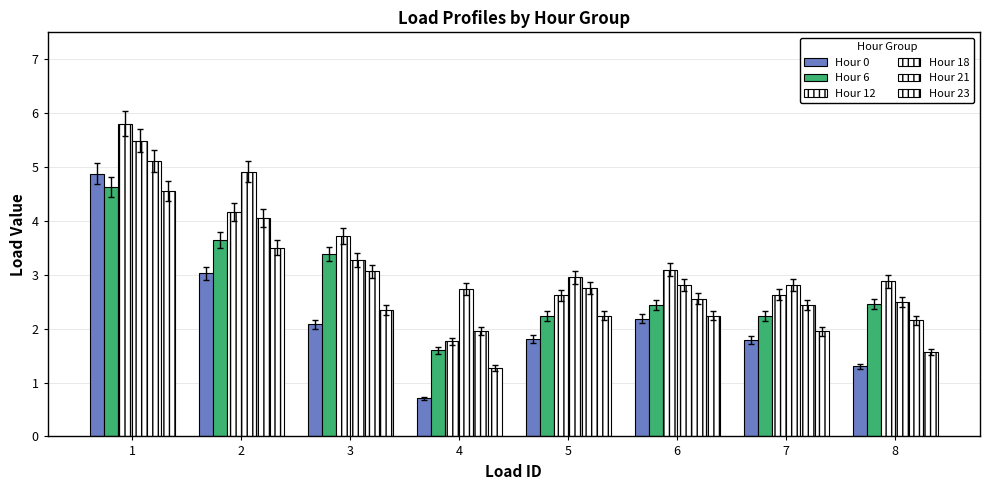

How many bars are there in each group?

6